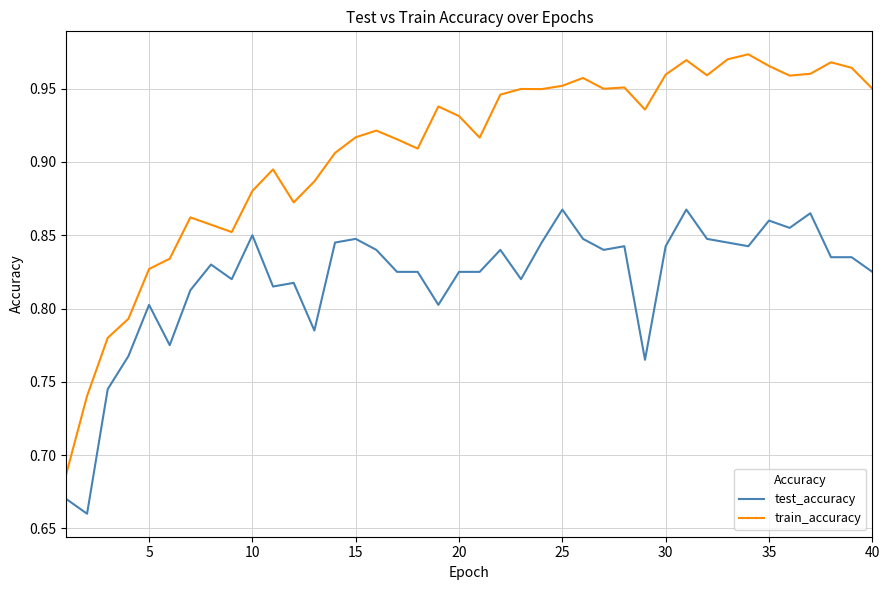

What are all the series names shown in the legend?

test_accuracy, train_accuracy